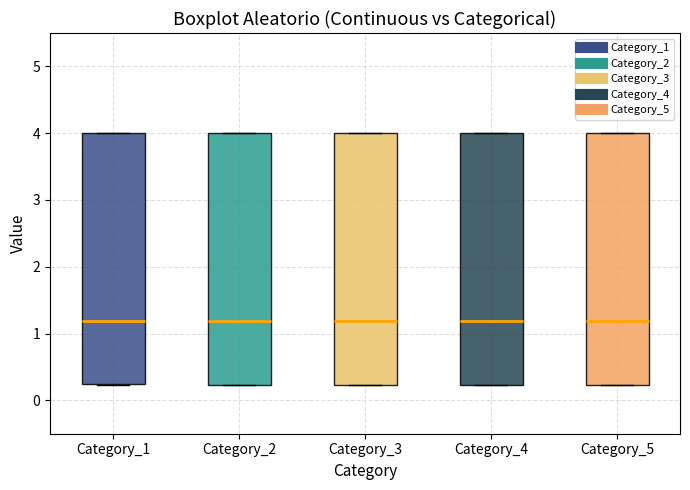

Reading left to right, transcribe this box plot: for each box, give where its median line is, the range the box spans, and where its two whiskers end, as read against the y-axis. The values are not printed on the chart, so give them approximately, as read against the axis.

Category_1: median 1.2, box 0.2 to 4.0, whiskers 0.2 to 4.0
Category_2: median 1.2, box 0.2 to 4.0, whiskers 0.2 to 4.0
Category_3: median 1.2, box 0.2 to 4.0, whiskers 0.2 to 4.0
Category_4: median 1.2, box 0.2 to 4.0, whiskers 0.2 to 4.0
Category_5: median 1.2, box 0.2 to 4.0, whiskers 0.2 to 4.0